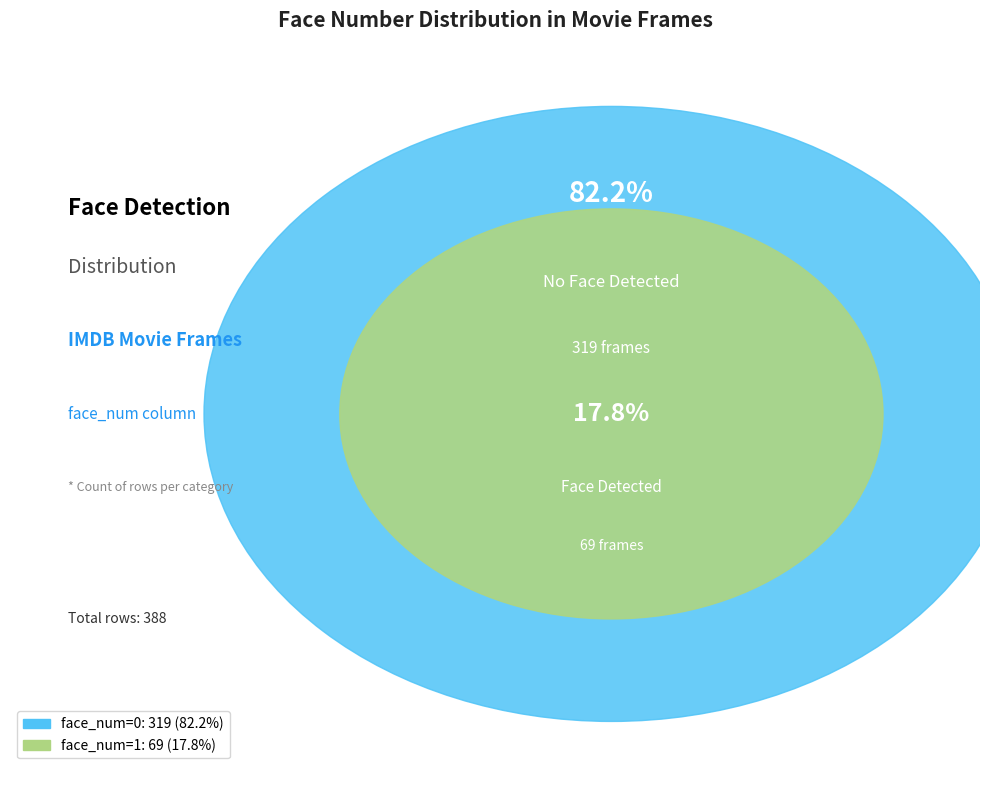

What percentage is the face_num_1 slice, to the nearest percent?

18%